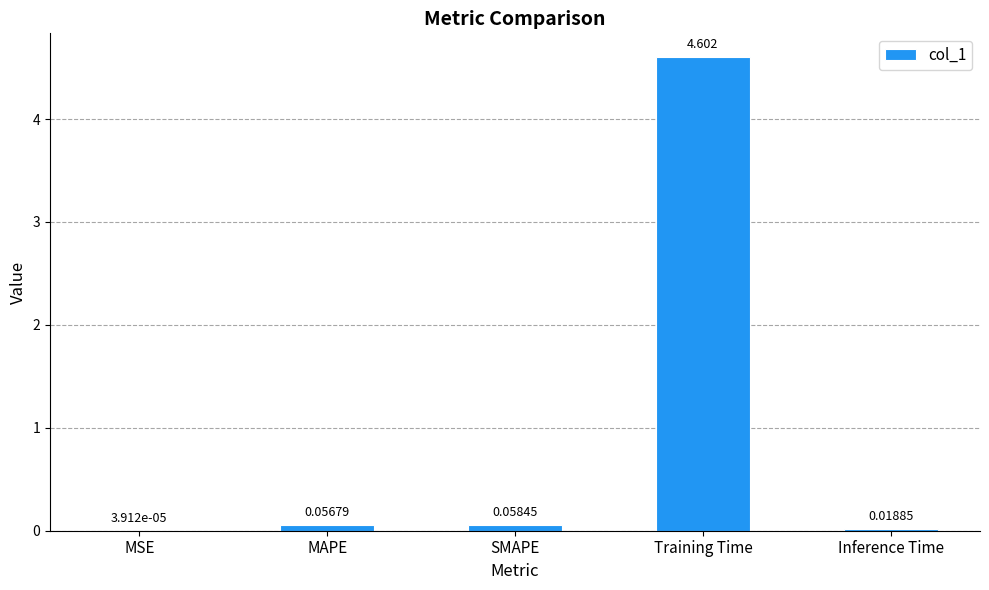

Which label corresponds to the largest value in the chart?

Training Time